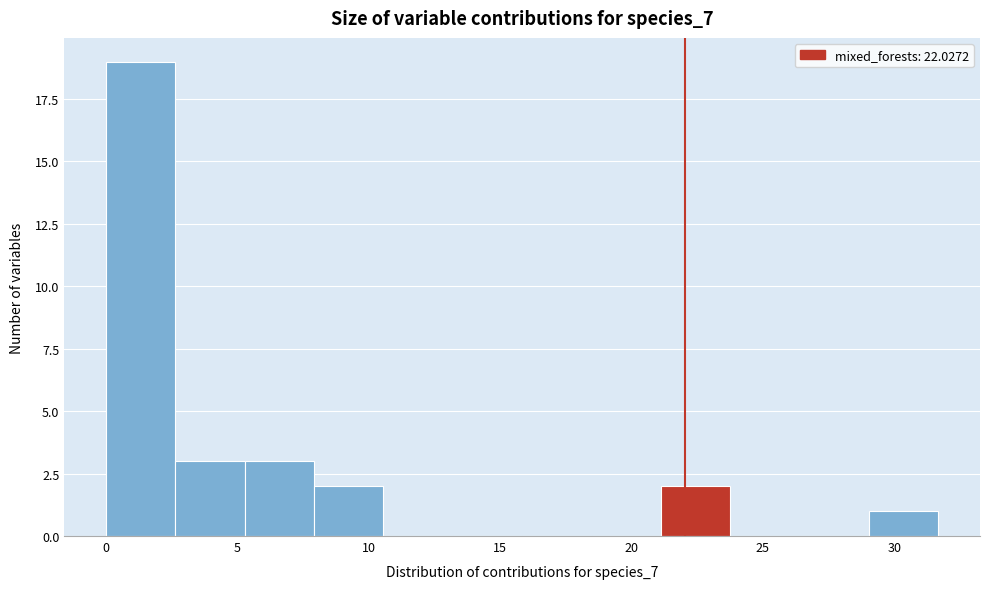

Reading left to right, list every bar in this chart as the range it spans on the x-axis followed by its height. Neither the bar edges nor the heights are printed on the chart, so give them approximately, as read against the axes.

0.0 to 2.5: 19
2.5 to 5.5: 3
5.5 to 8.0: 3
8.0 to 10.5: 2
10.5 to 13.0: 0
13.0 to 16.0: 0
16.0 to 18.5: 0
18.5 to 21.0: 0
21.0 to 24.0: 2
24.0 to 26.5: 0
26.5 to 29.0: 0
29.0 to 31.5: 1